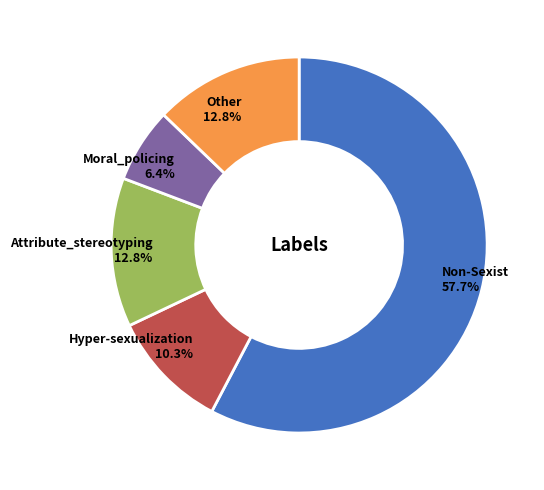

Does any single category account for the majority?

Yes